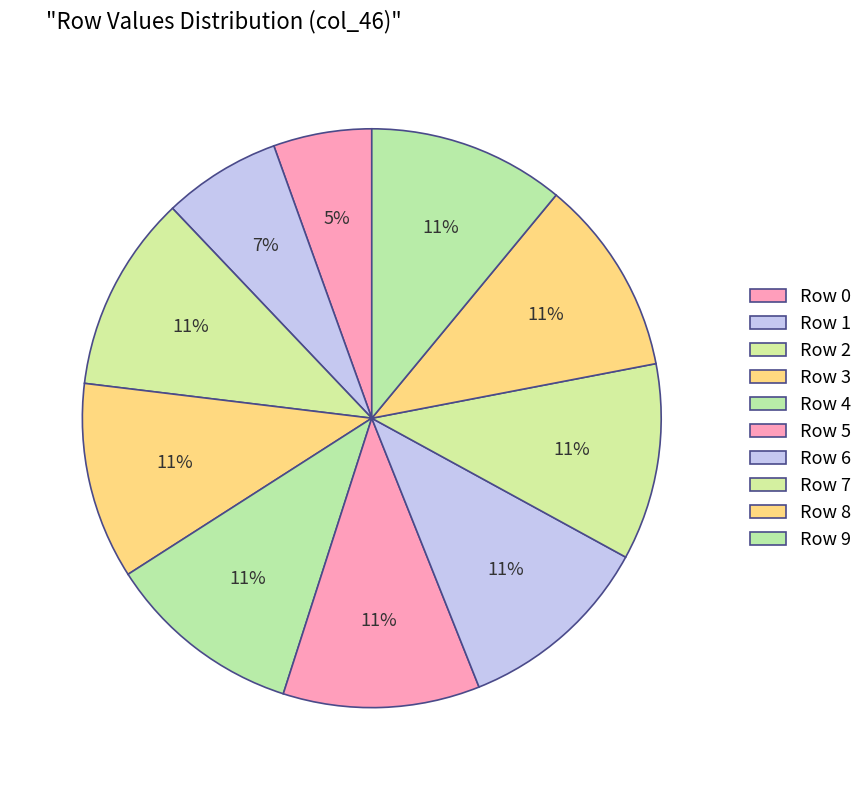

What percentage is the Row 0 slice, to the nearest percent?

5%